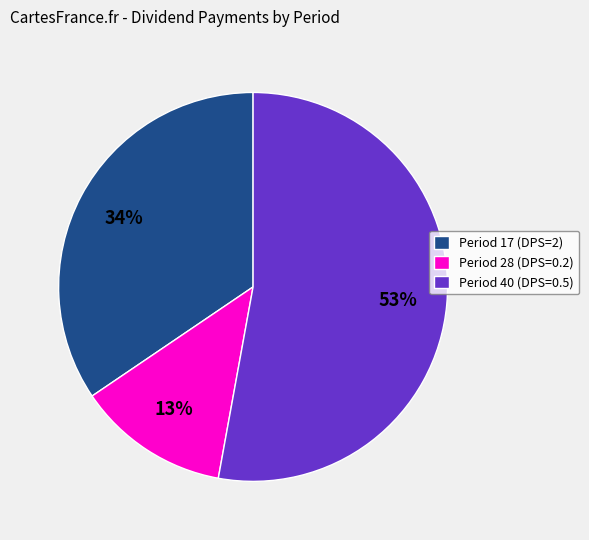

Between Period 17 (DPS=2) and Period 28 (DPS=0.2), which is larger?

Period 17 (DPS=2)